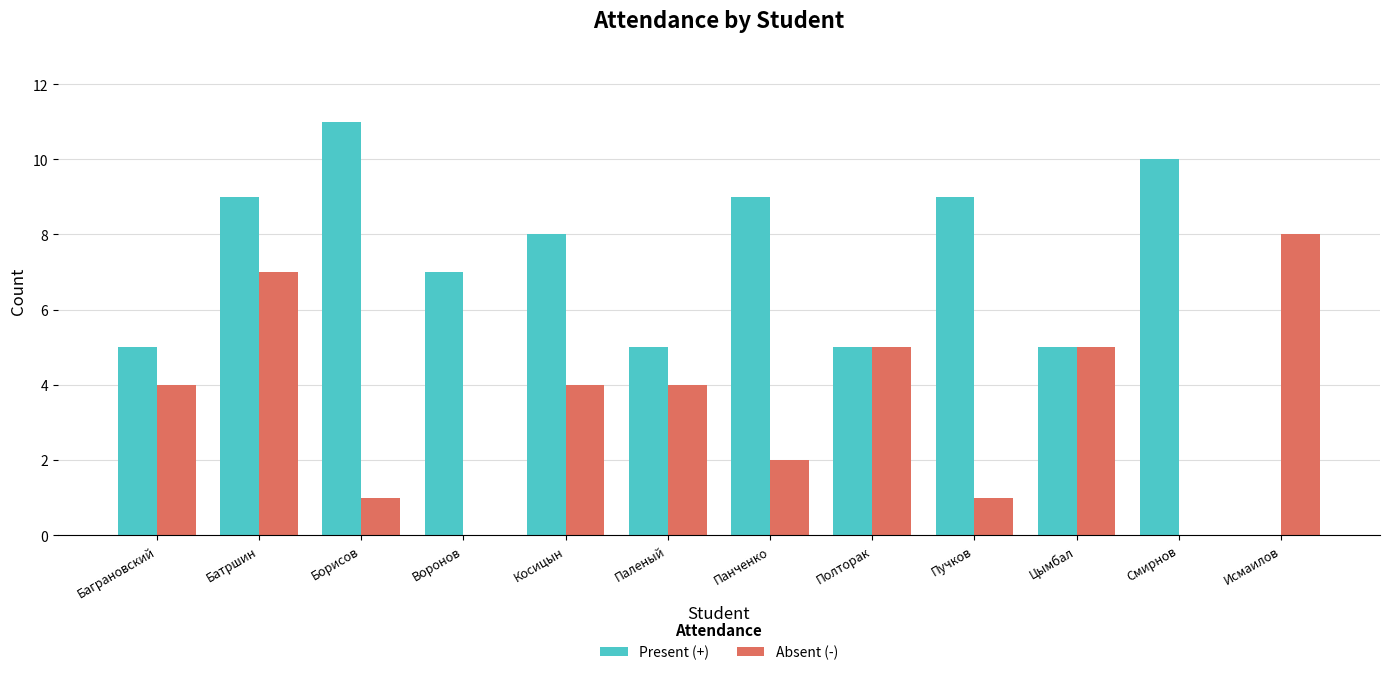

Is it true that Absent (-) equals 4 at Паленый?

True